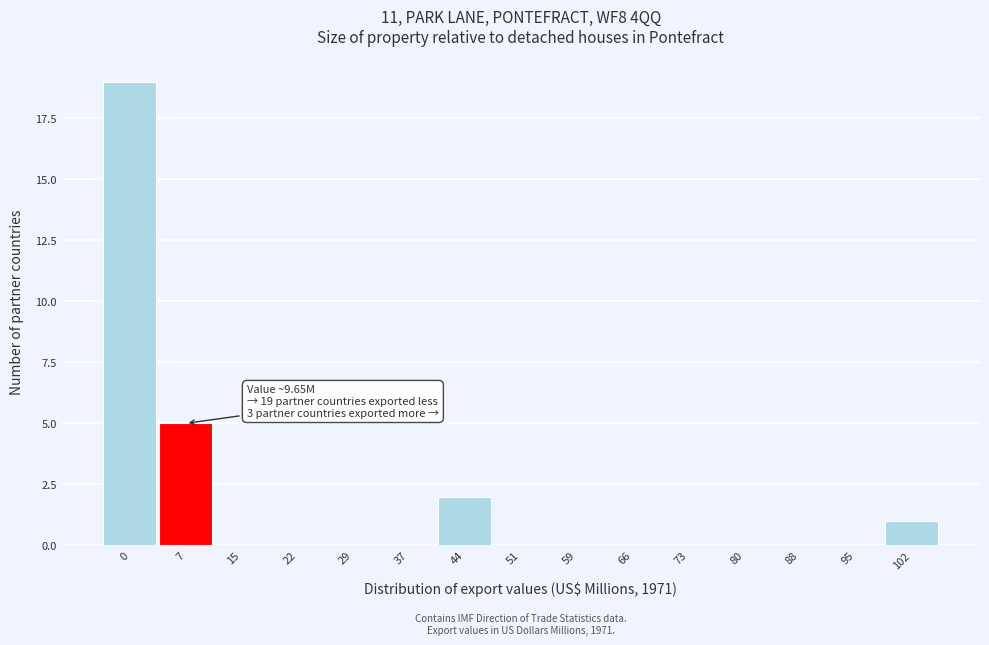

Reading right to left, transcribe all the data shown in this chart.

102=1	95=0	88=0	80=0	73=0	66=0	59=0	51=0	44=2	37=0	29=0	22=0	15=0	7=5	0=19